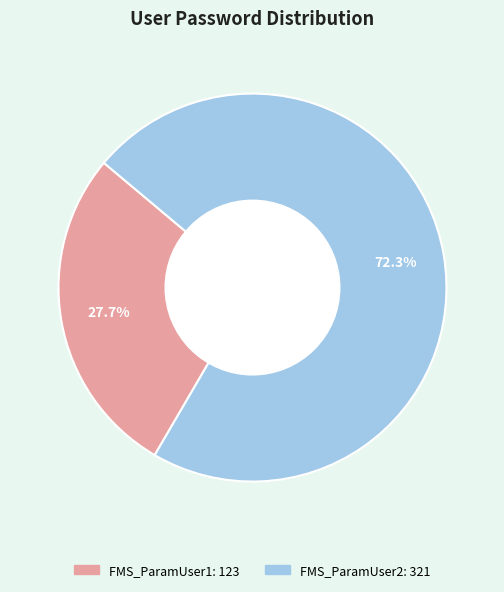

Which slice is the smallest?

FMS_ParamUser1